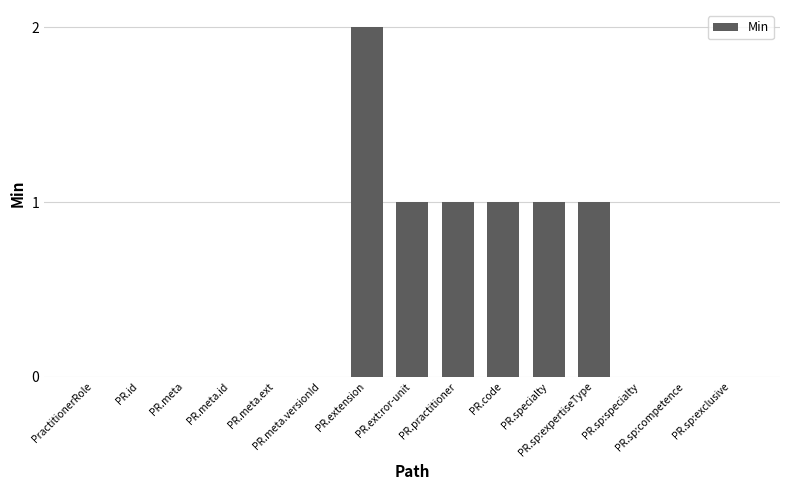

Count the number of data series in this chart.

1